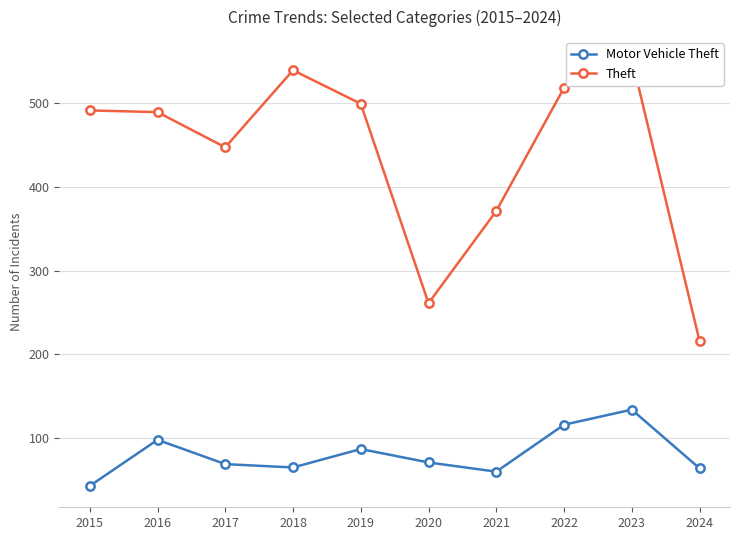

What is the average value of the Theft series?

438